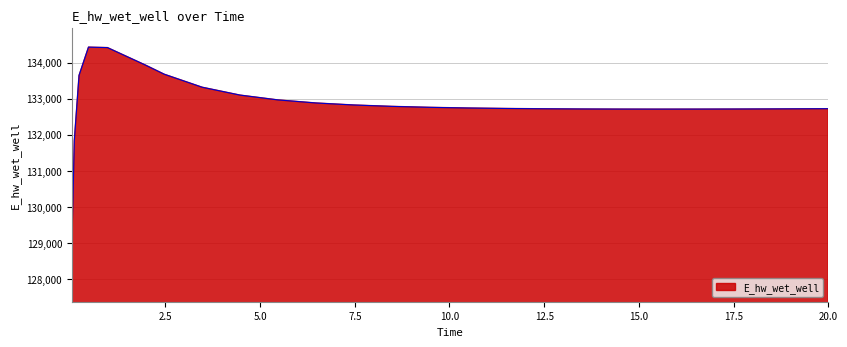

How many series are shown in this chart?

1